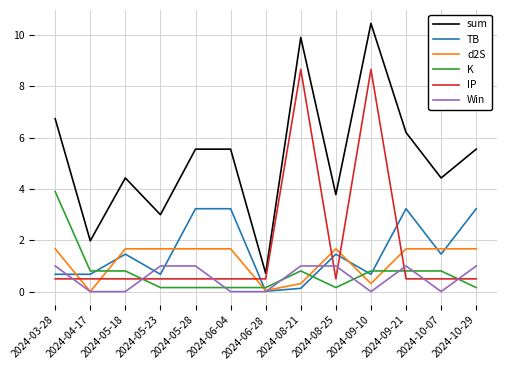

True or false: sum and d2S intersect in this chart.

False